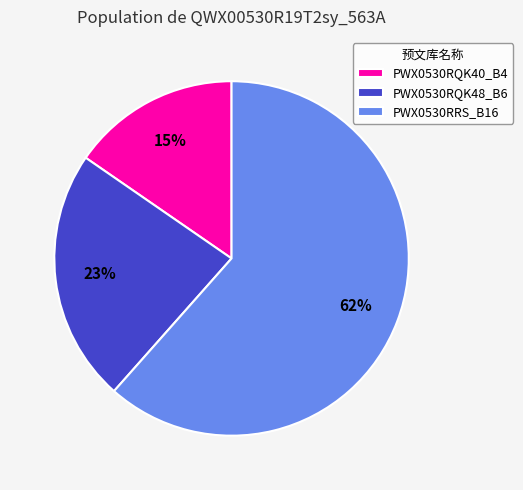

What is the majority slice?

PWX0530RRS_B16